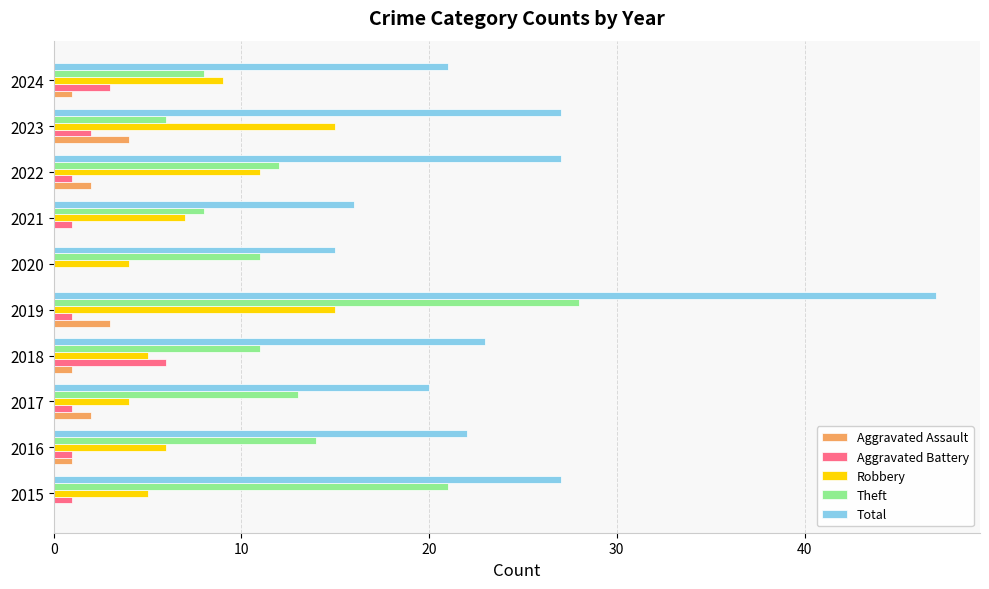

The Theft series shows 5 at 2016. True or false?

False